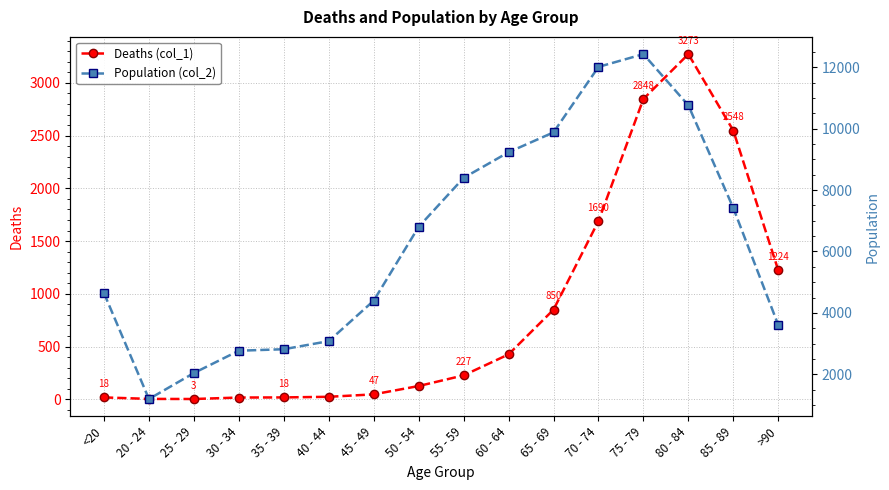

Which label corresponds to the largest value in the chart?

75 - 79